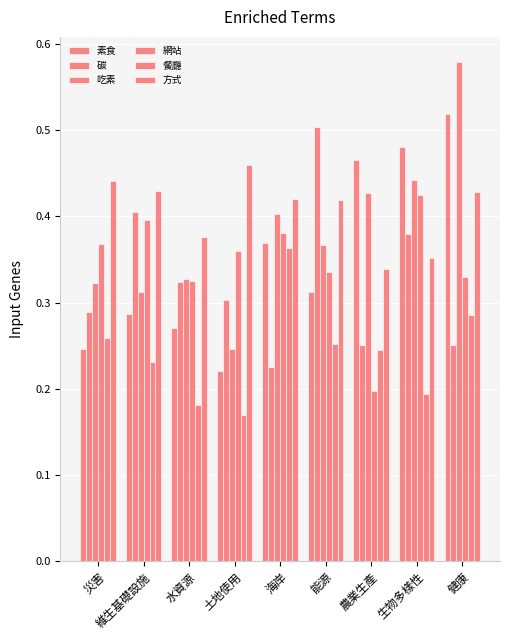

Where is 方式 nearest to the value 0?

農業生產